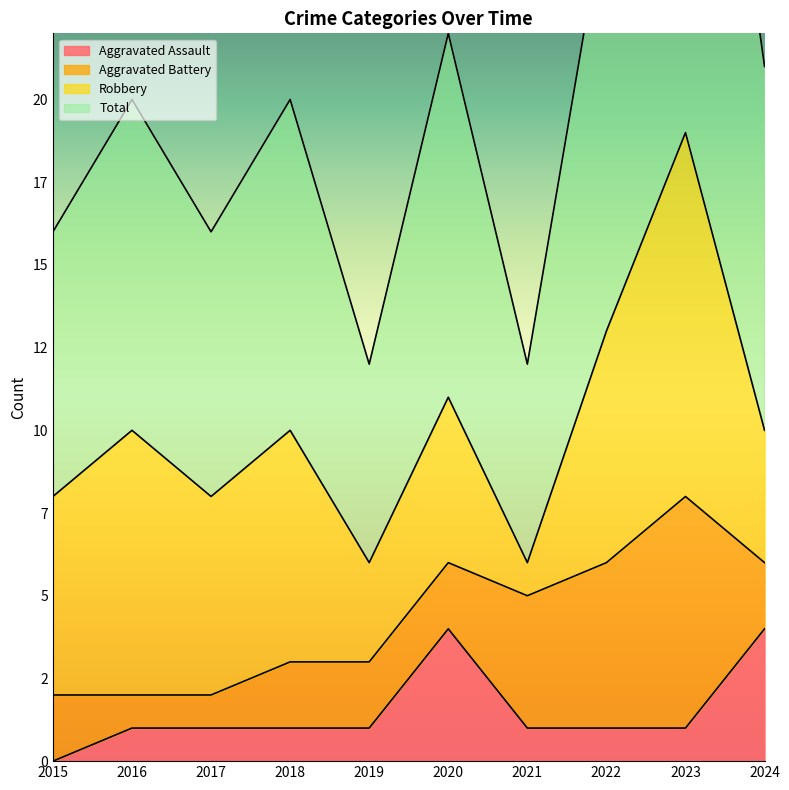

List the labels in order of Total value, smallest first.

2019, 2021, 2015, 2017, 2016, 2018, 2024, 2020, 2022, 2023